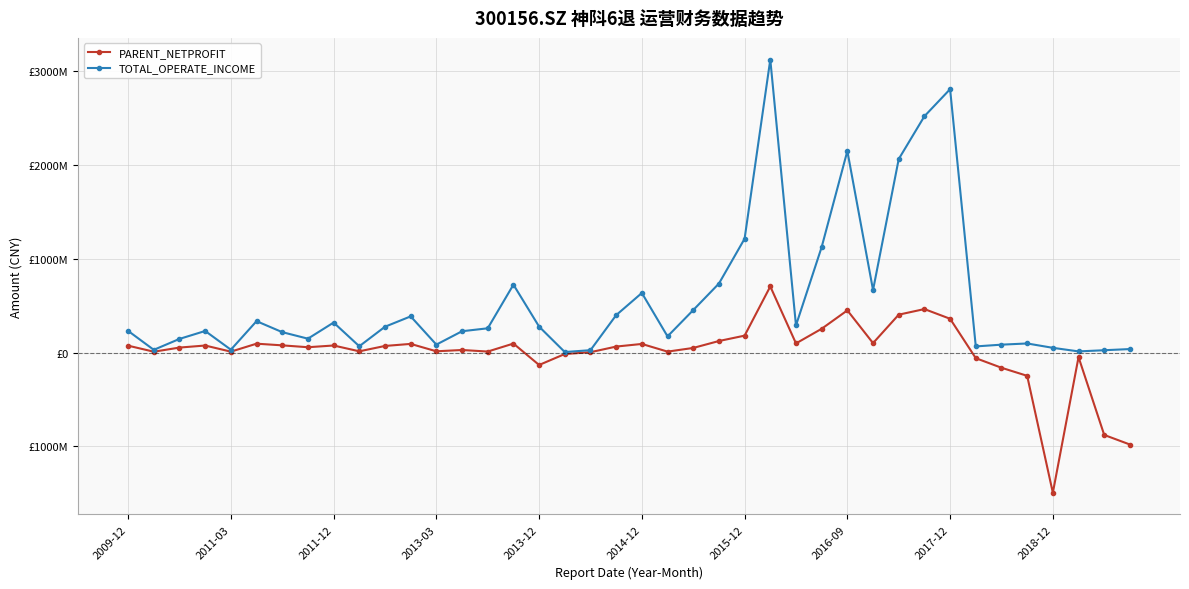

True or false: TOTAL_OPERATE_INCOME and PARENT_NETPROFIT cross at least once.

False